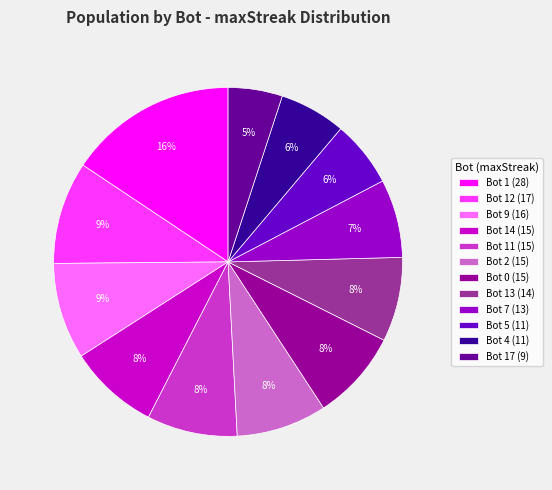

Is the sum of Bot 5 (11) and Bot 14 (15) greater than half?

No